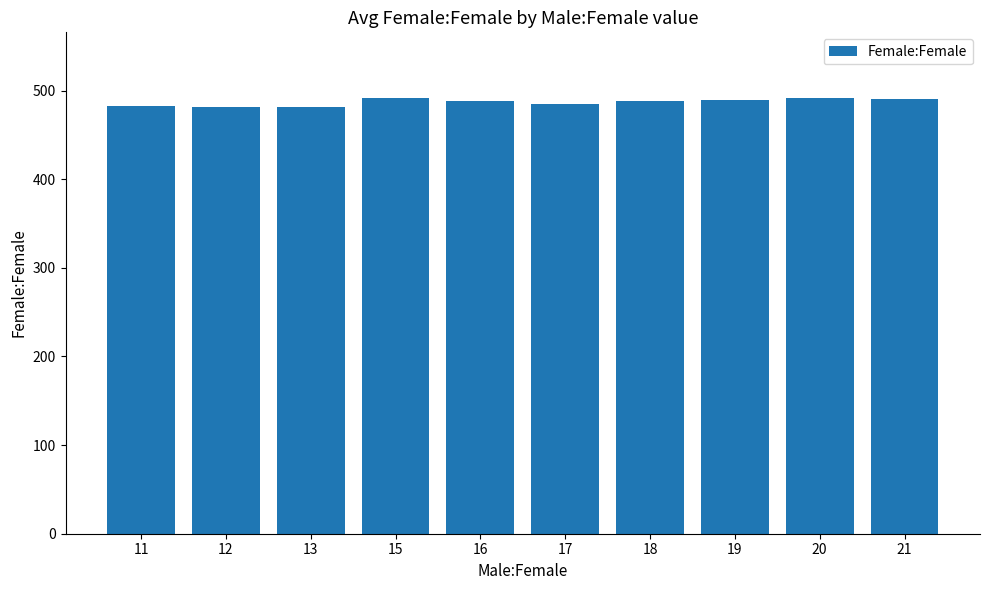

What is the sum of all values?

4871.8